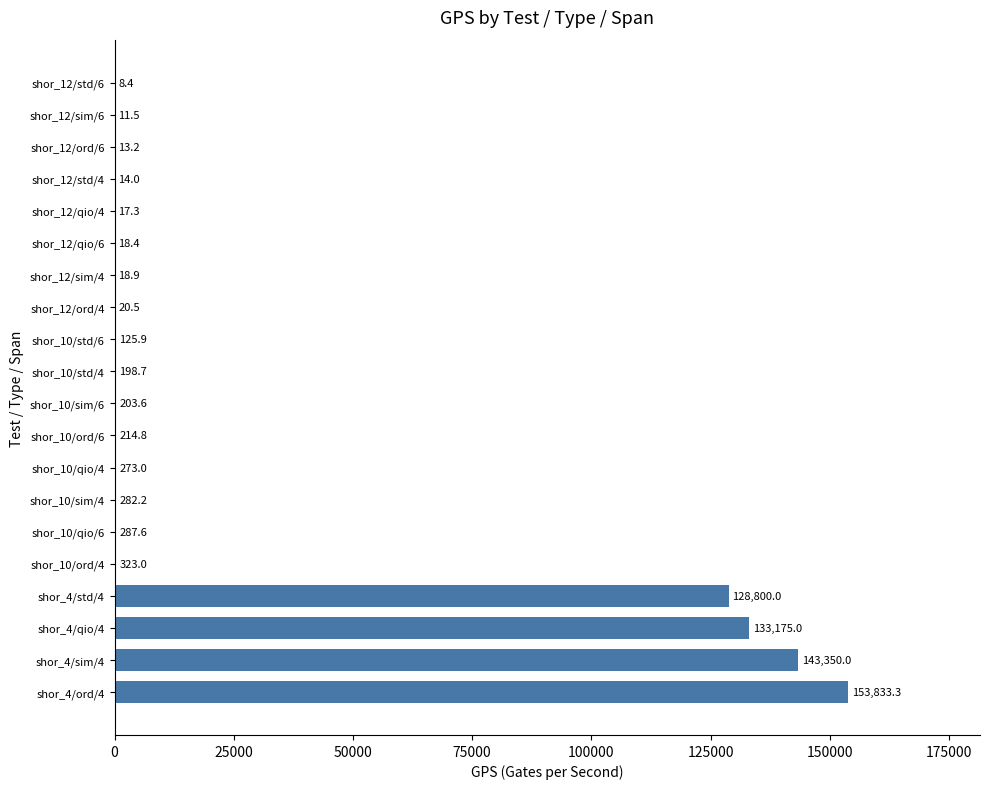

The value at shor_12/ord/6 is 13.2. True or false?

True